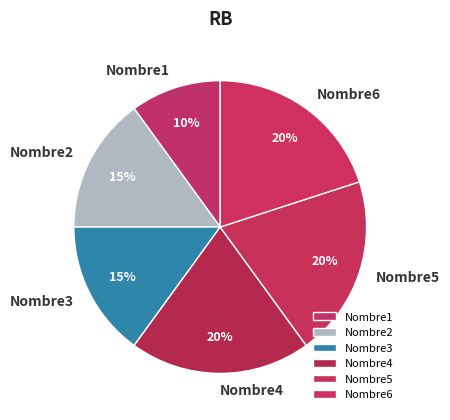

Is there any slice that represents more than half of the pie?

No